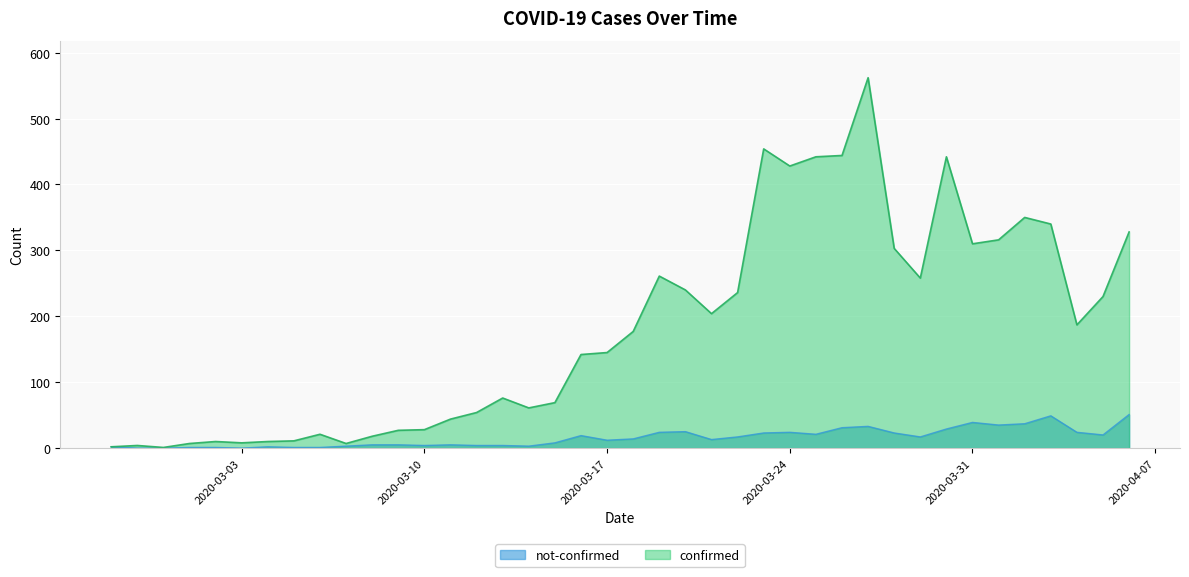

Reading left to right, list all the values displayed in this chart.

confirmed: 2020-02-27=2	2020-02-28=4	2020-02-29=1	2020-03-01=7	2020-03-02=10	2020-03-03=8	2020-03-04=10	2020-03-05=11	2020-03-06=21	2020-03-07=7	2020-03-08=18	2020-03-09=27	2020-03-10=28	2020-03-11=44	2020-03-12=54	2020-03-13=76	2020-03-14=61	2020-03-15=69	2020-03-16=142	2020-03-17=145	2020-03-18=177	2020-03-19=261	2020-03-20=240	2020-03-21=204	2020-03-22=236	2020-03-23=454	2020-03-24=428	2020-03-25=442	2020-03-26=444	2020-03-27=562	2020-03-28=303	2020-03-29=258	2020-03-30=442	2020-03-31=310	2020-04-01=316	2020-04-02=350	2020-04-03=340	2020-04-04=187	2020-04-05=230	2020-04-06=328
not-confirmed: 2020-02-27=2	2020-02-28=0	2020-02-29=0	2020-03-01=1	2020-03-02=1	2020-03-03=0	2020-03-04=2	2020-03-05=1	2020-03-06=1	2020-03-07=3	2020-03-08=5	2020-03-09=5	2020-03-10=4	2020-03-11=5	2020-03-12=4	2020-03-13=4	2020-03-14=3	2020-03-15=8	2020-03-16=19	2020-03-17=12	2020-03-18=14	2020-03-19=24	2020-03-20=25	2020-03-21=13	2020-03-22=17	2020-03-23=23	2020-03-24=24	2020-03-25=21	2020-03-26=31	2020-03-27=33	2020-03-28=23	2020-03-29=17	2020-03-30=29	2020-03-31=39	2020-04-01=35	2020-04-02=37	2020-04-03=49	2020-04-04=24	2020-04-05=20	2020-04-06=51